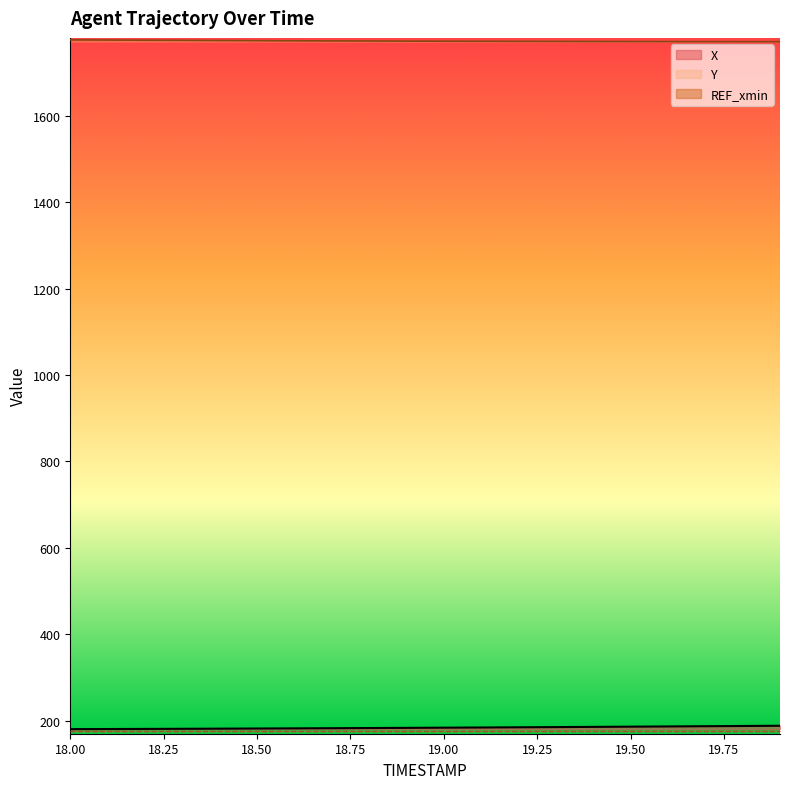

Which series has the largest total across all categories?

Y